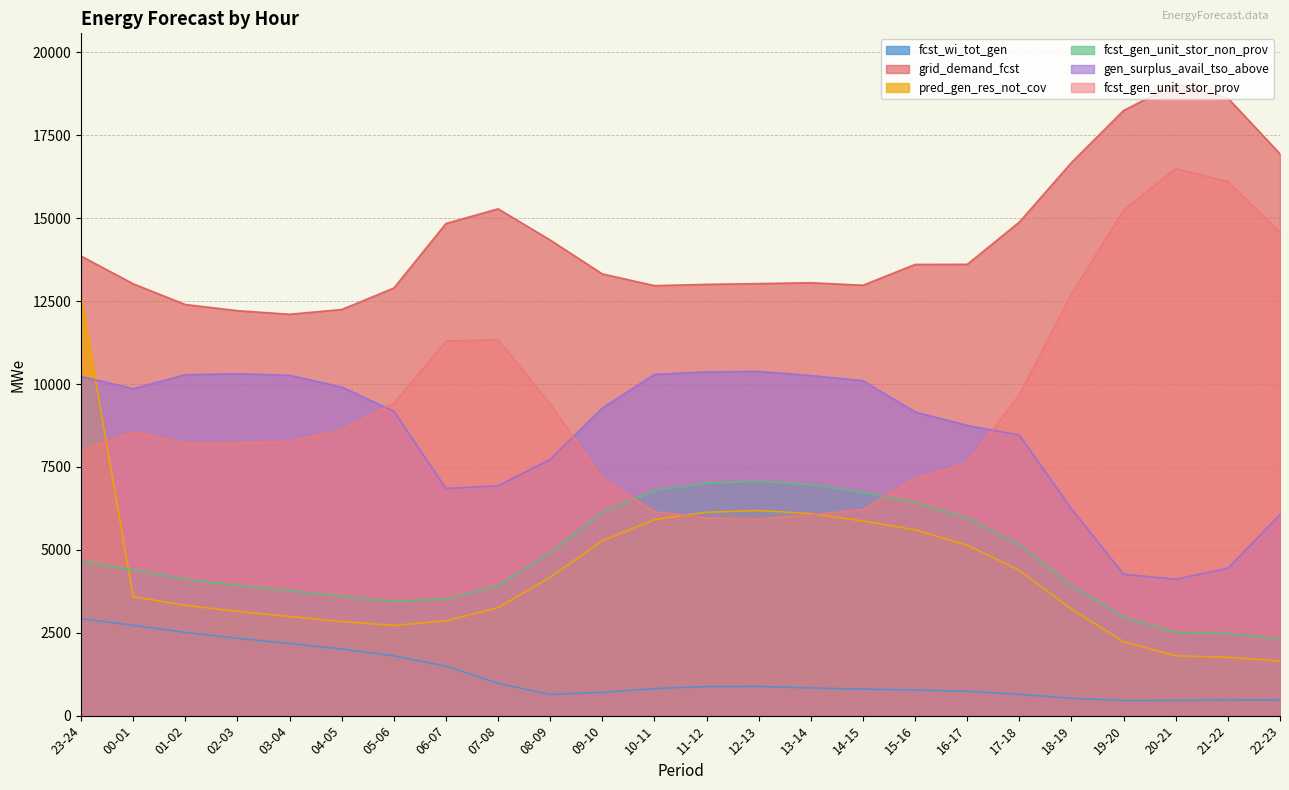

True or false: fcst_gen_unit_stor_non_prov has a value of 1282 at 20-21.

False